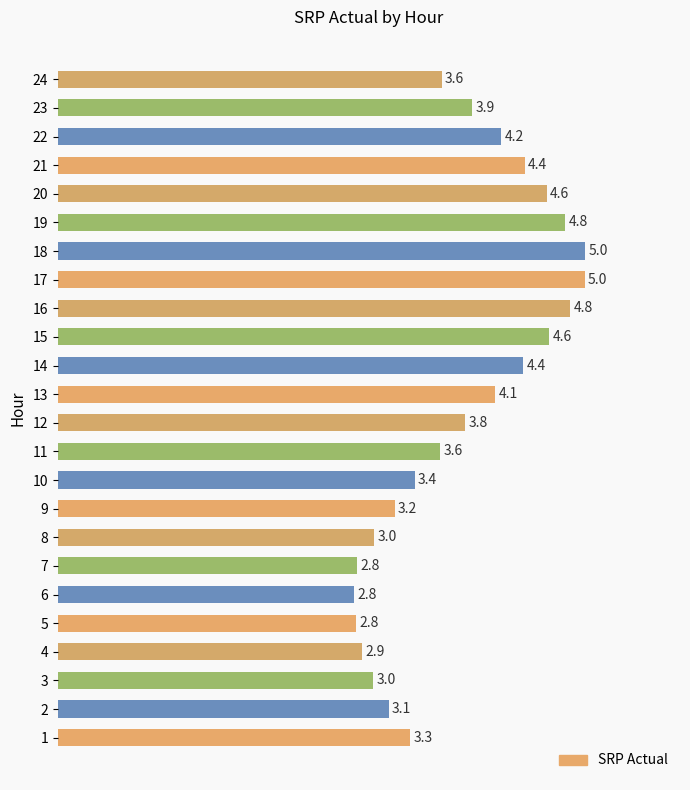

What is the change in value from 6 to 17?

+2.2